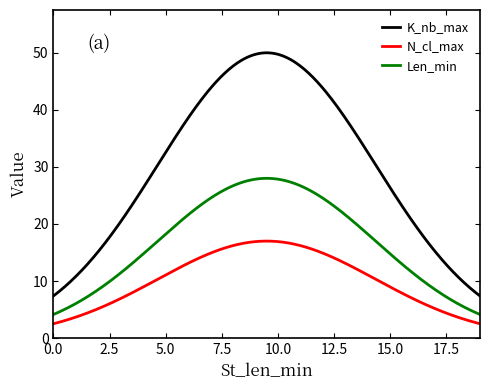

Which series has the largest total across all categories?

K_nb_max